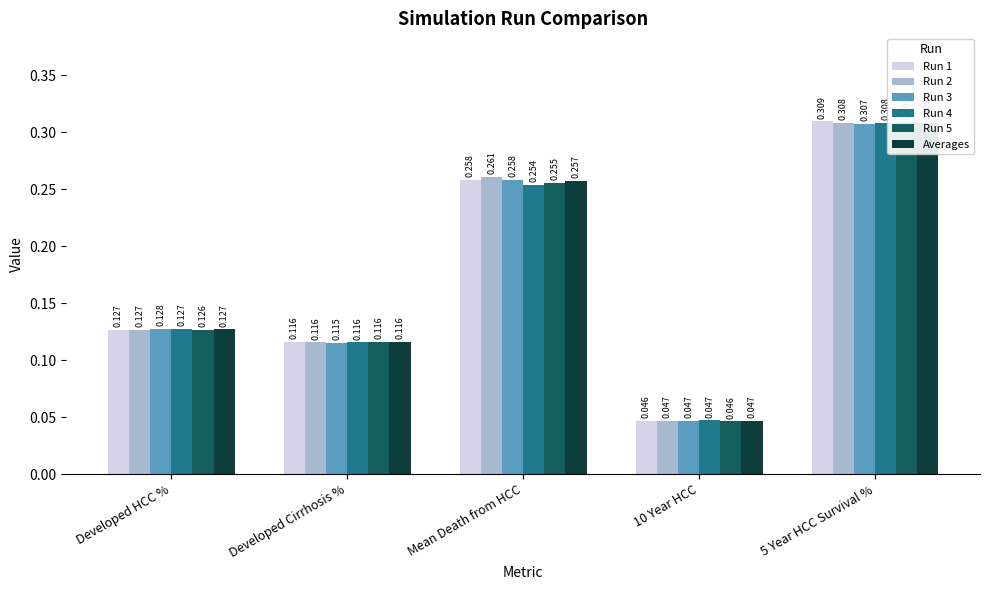

What is the value of the Run 1 bar at the 2nd from the left?

0.1